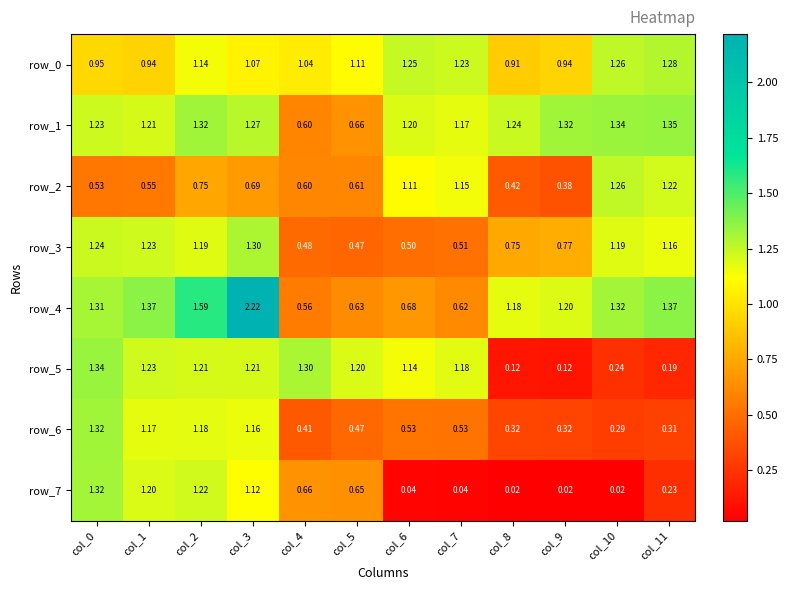

What is the spread (max minus min) of values at col_10?

1.3